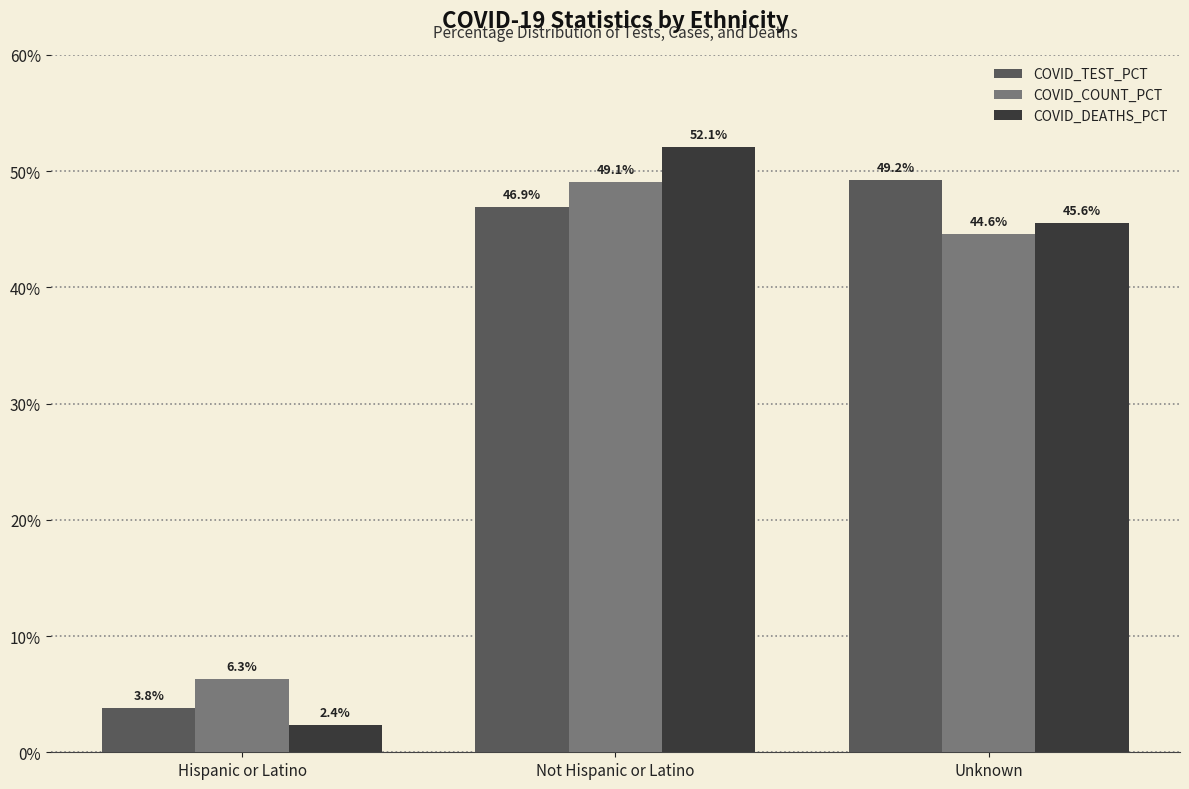

Is it true that COVID_COUNT_PCT equals 6.3 at Hispanic or Latino?

True